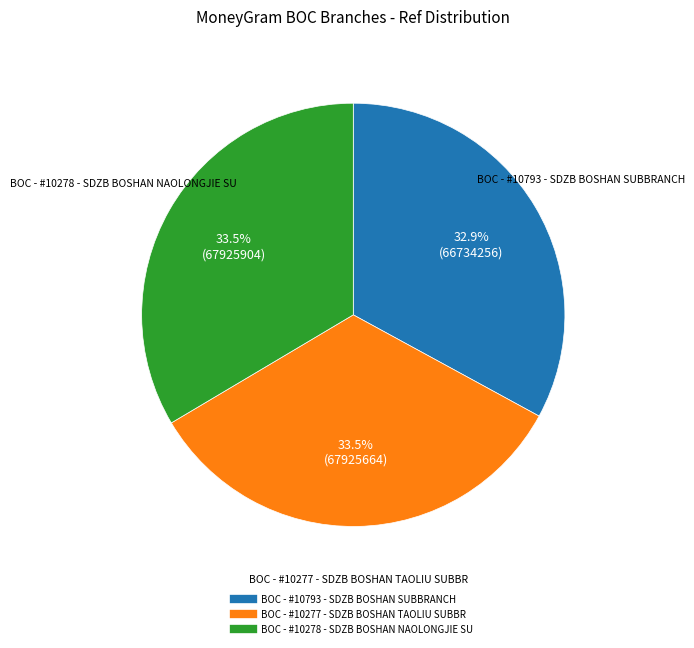

Which has a higher value, BOC - #10277 - SDZB BOSHAN TAOLIU SUBBR or BOC - #10793 - SDZB BOSHAN SUBBRANCH?

BOC - #10277 - SDZB BOSHAN TAOLIU SUBBR